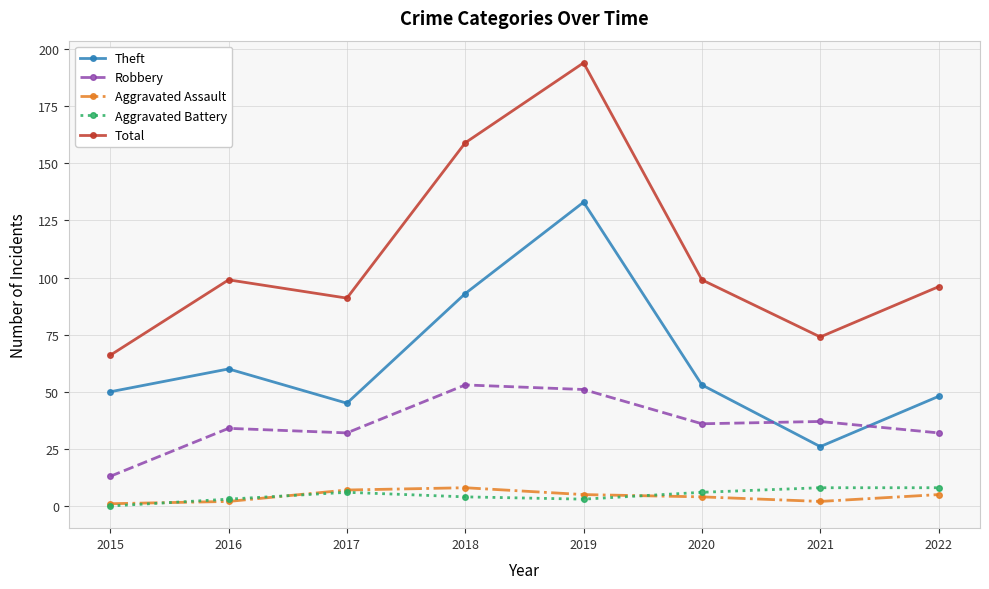

Which category has the lowest value in the Robbery series?

2015